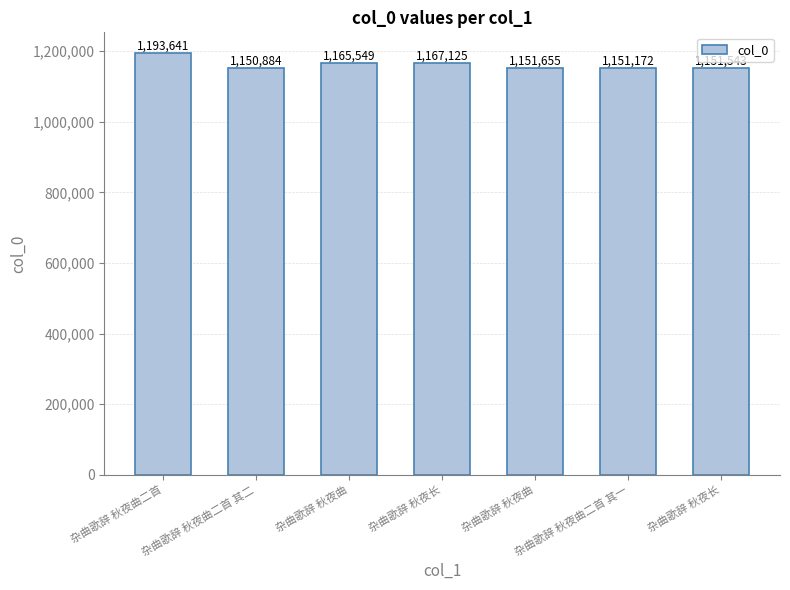

What is the value of the 4th bar from the left?

1167125